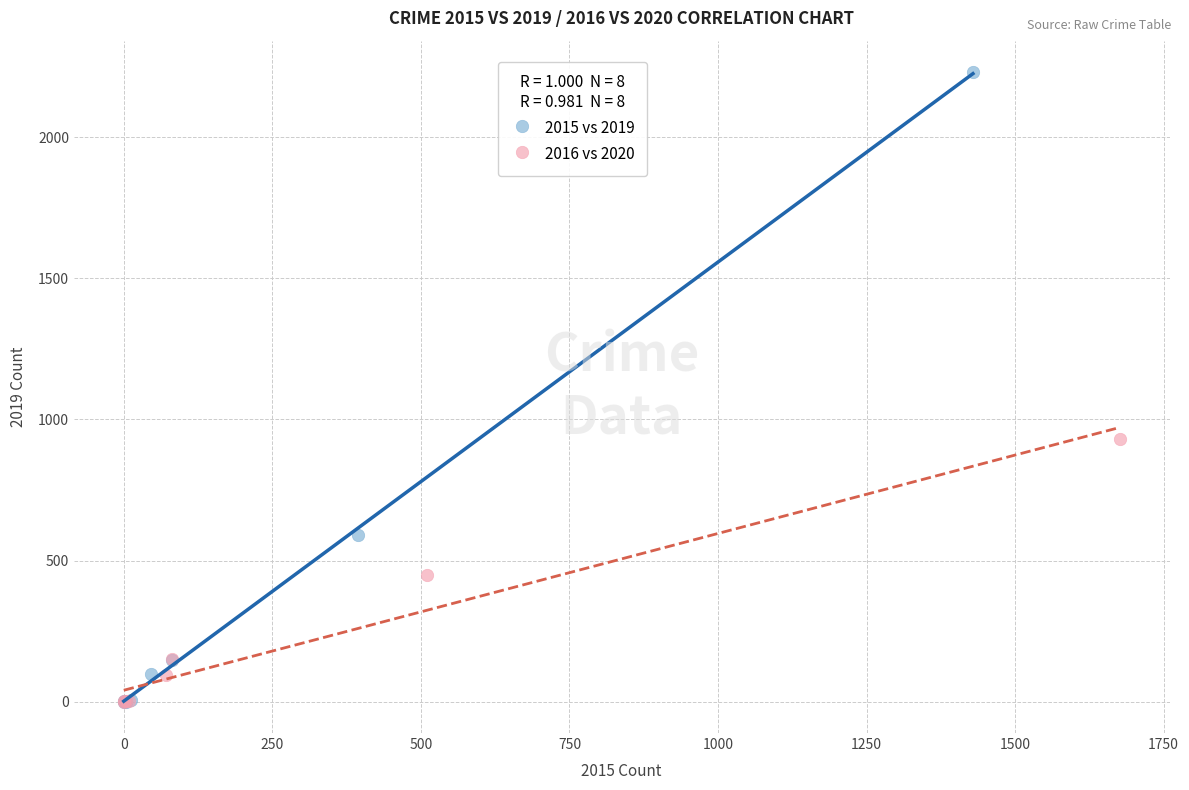

Which series reaches the maximum Y coordinate?

2015 vs 2019